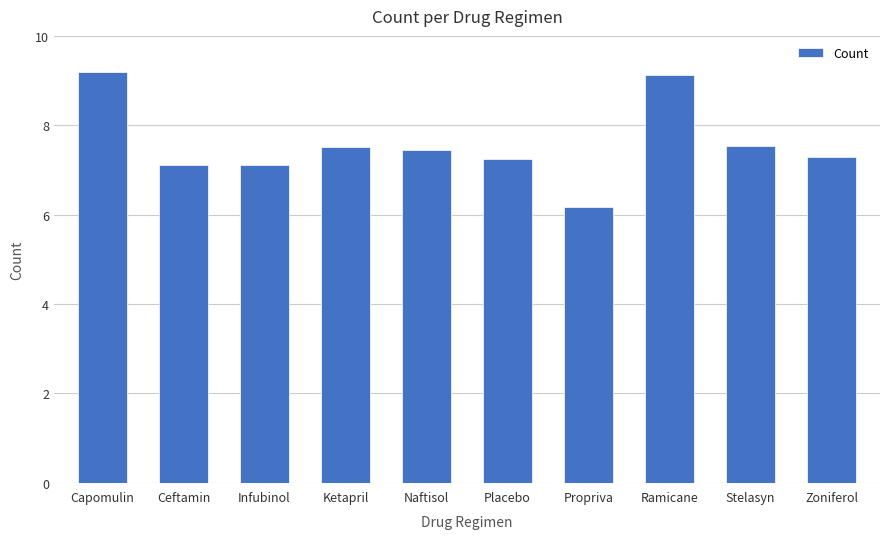

Where does the data first go above 7?

Capomulin